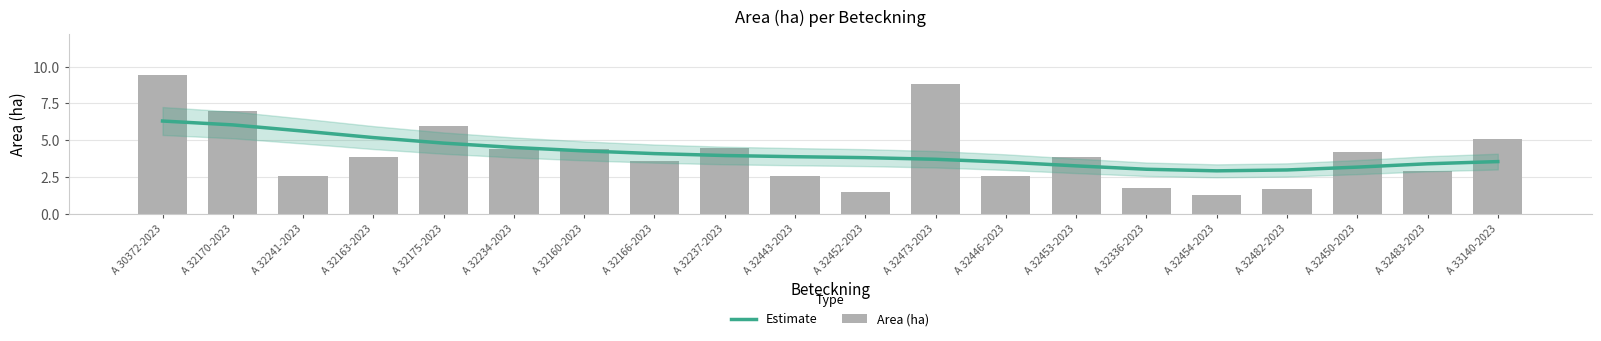

Rank the series by their maximum value, from highest to lowest.

Area (ha), Estimate